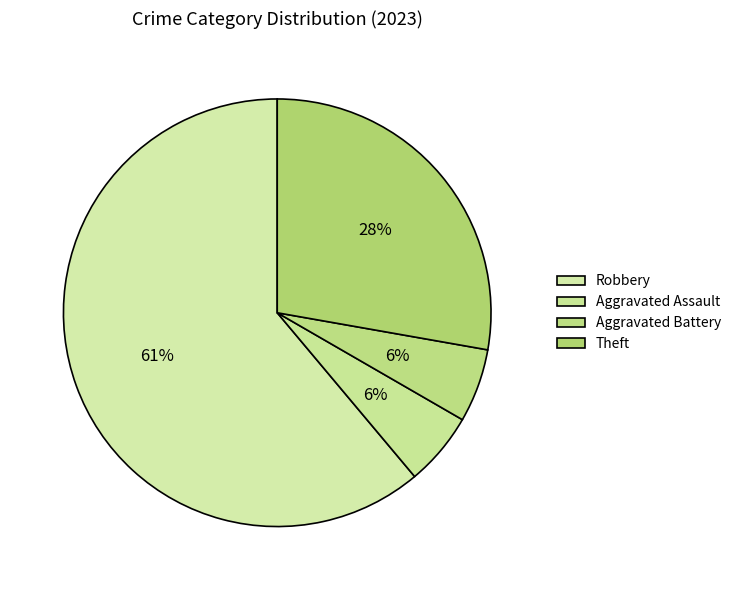

To the nearest percent, what is the average slice percentage?

25%